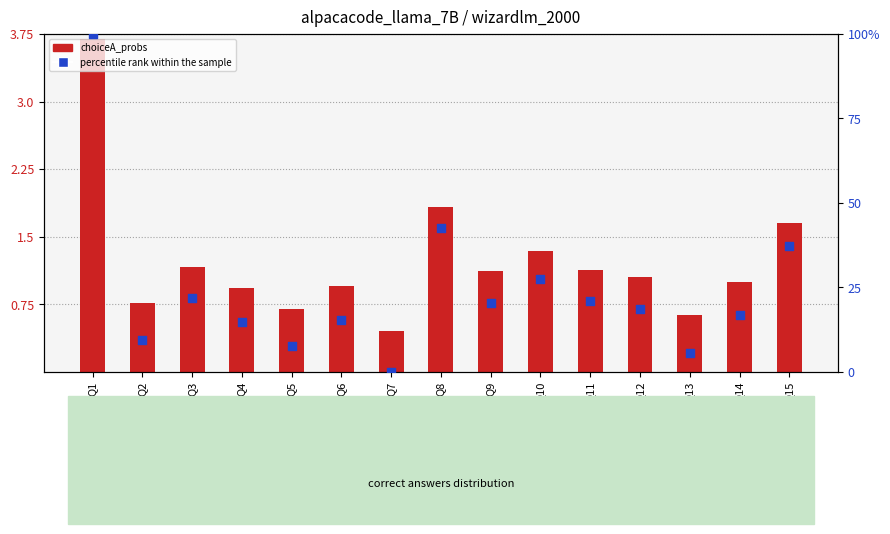

At how many categories does at least one series exceed 39?

2